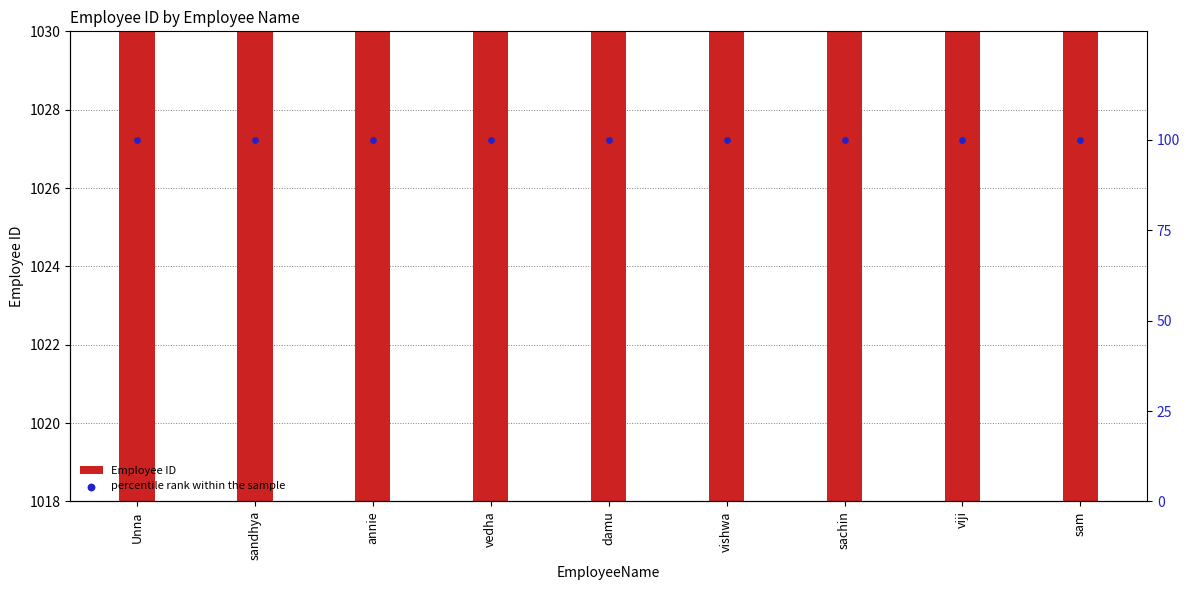

Which series has the widest spread of Y values?

Employee ID